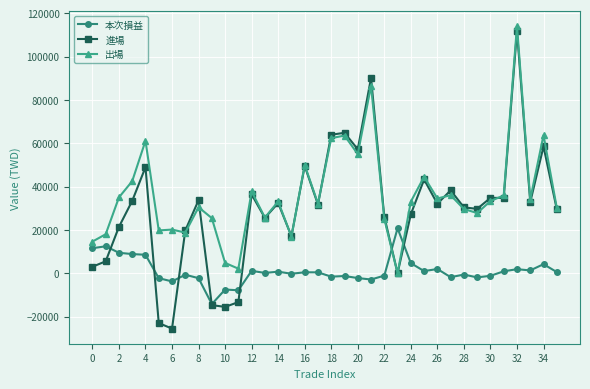

Which series has the largest range (max minus min)?

進場